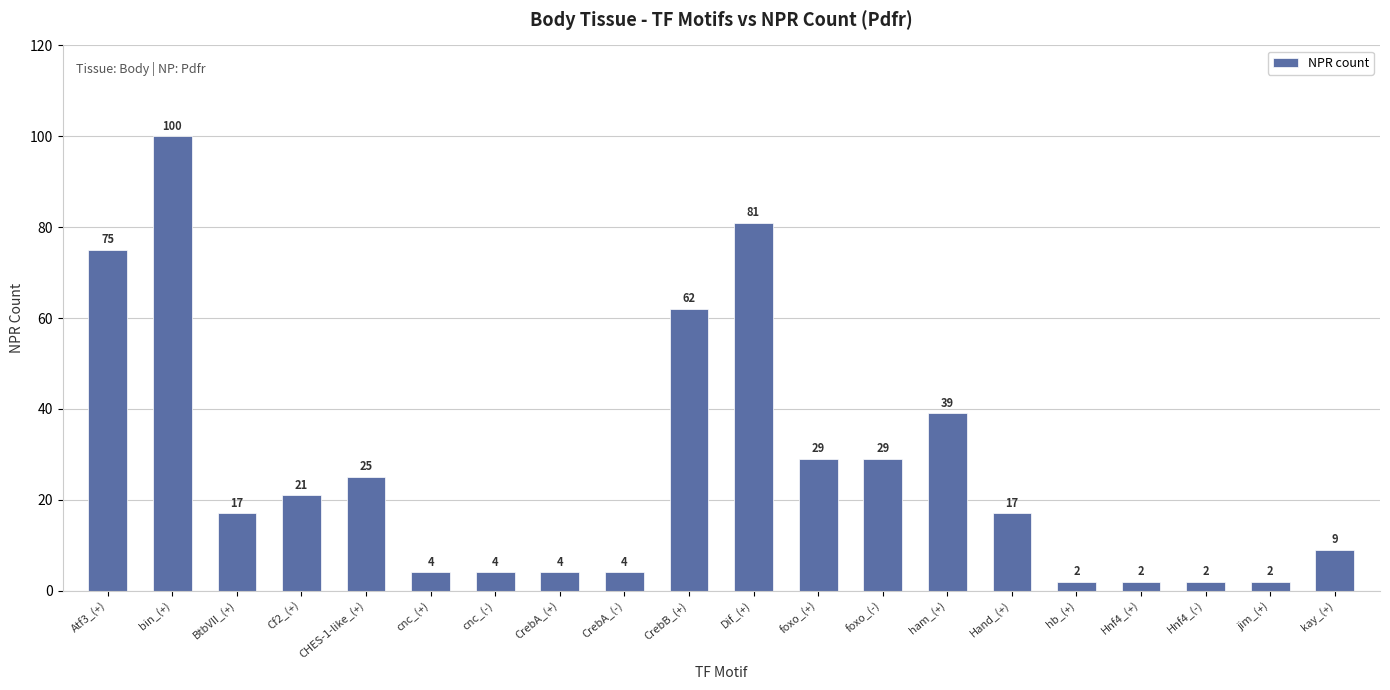

Where is the data nearest to the value 51?

CrebB_(+)